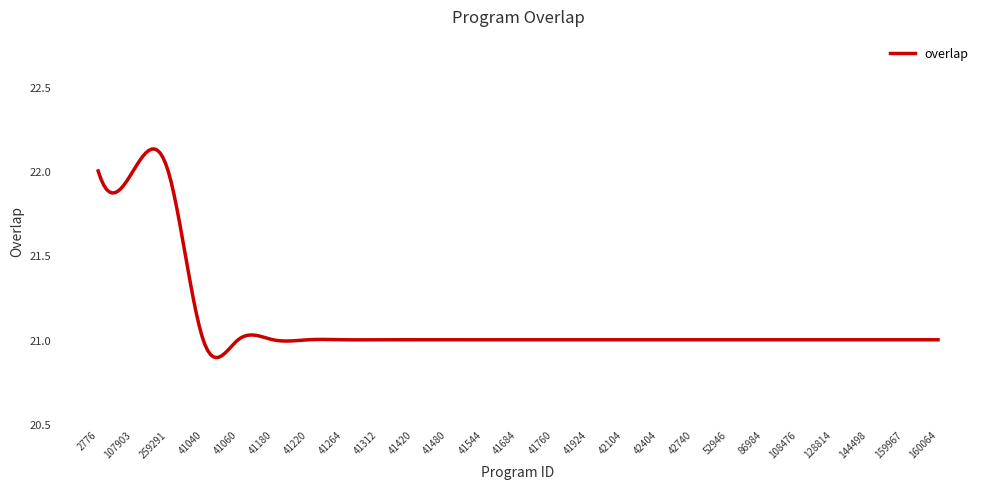

What is the difference between the maximum and minimum values?

1.2